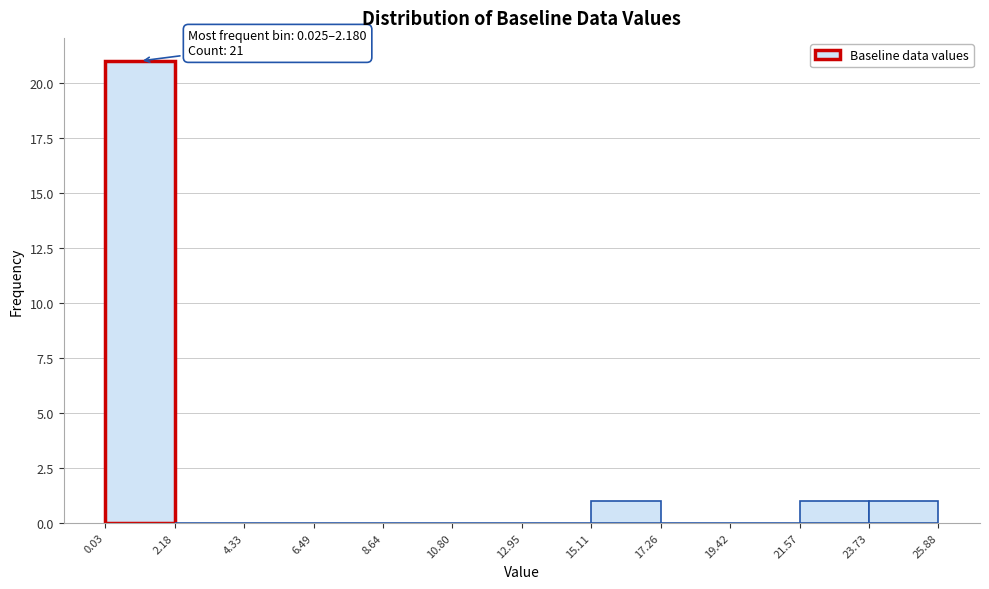

Which range on the x-axis has the tallest bar?

0.03 to 2.18